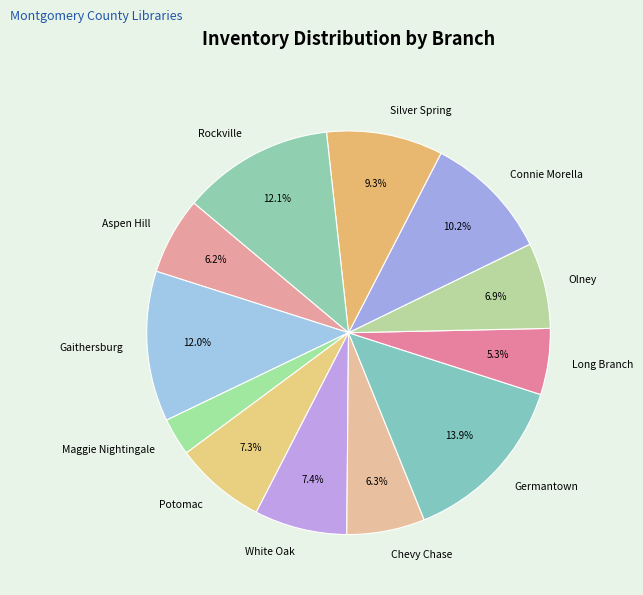

What percentage is the Germantown slice, to the nearest percent?

14%